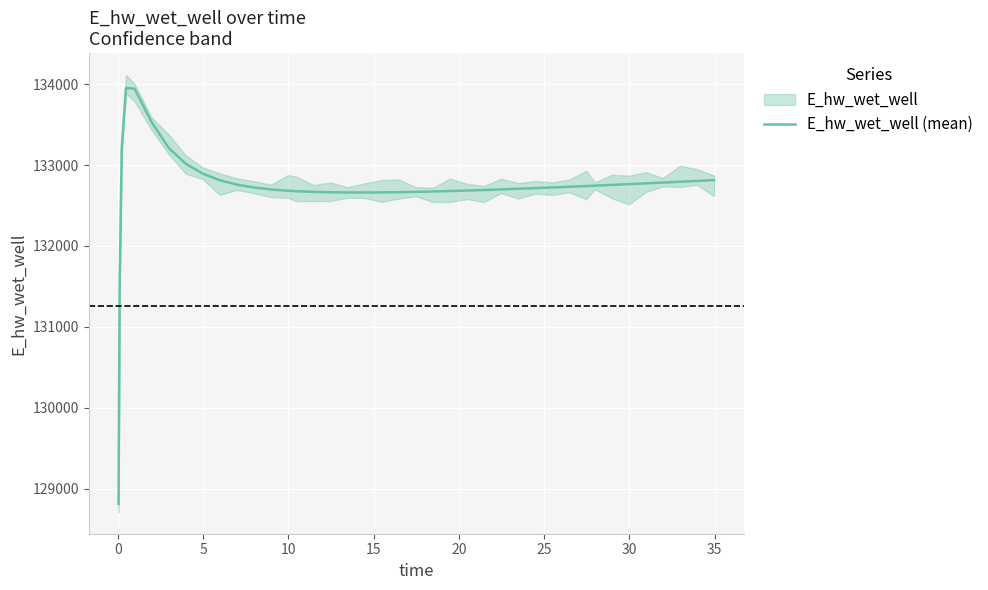

What is the minimum value shown in the chart?

128815.3